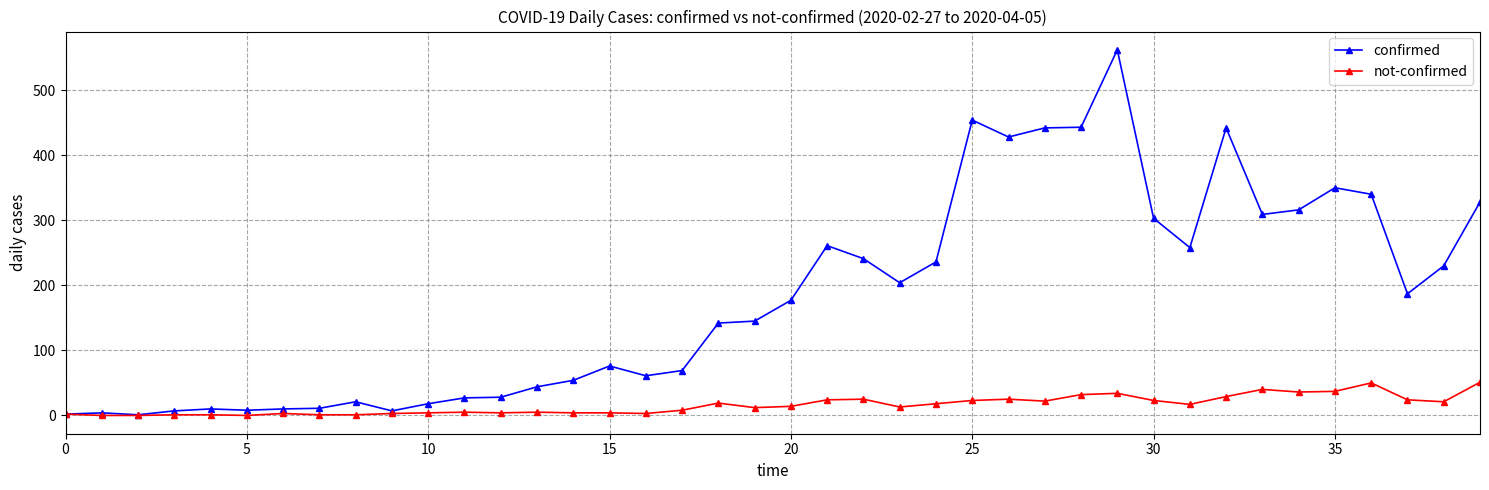

Which series has the largest range (max minus min)?

confirmed